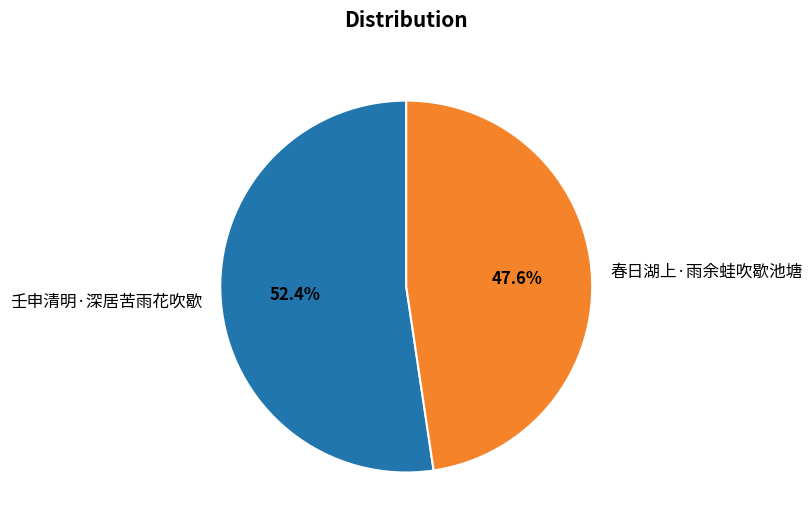

To the nearest percent, what percentage of the pie is 春日湖上·雨余蛙吹歇池塘?

48%